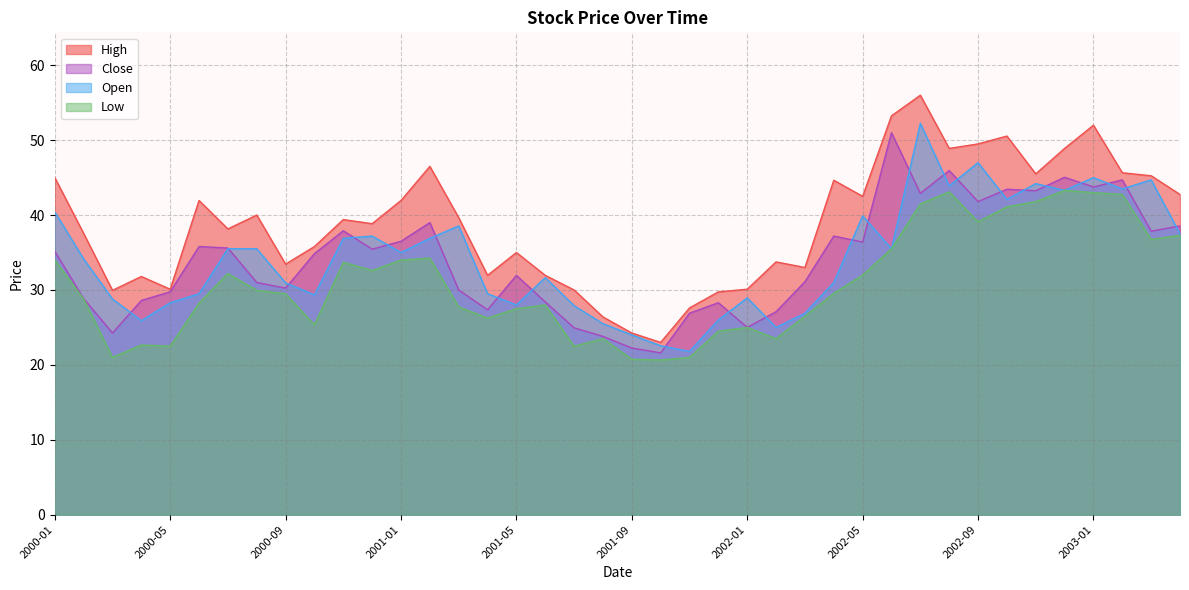

Which series has the largest range (max minus min)?

High